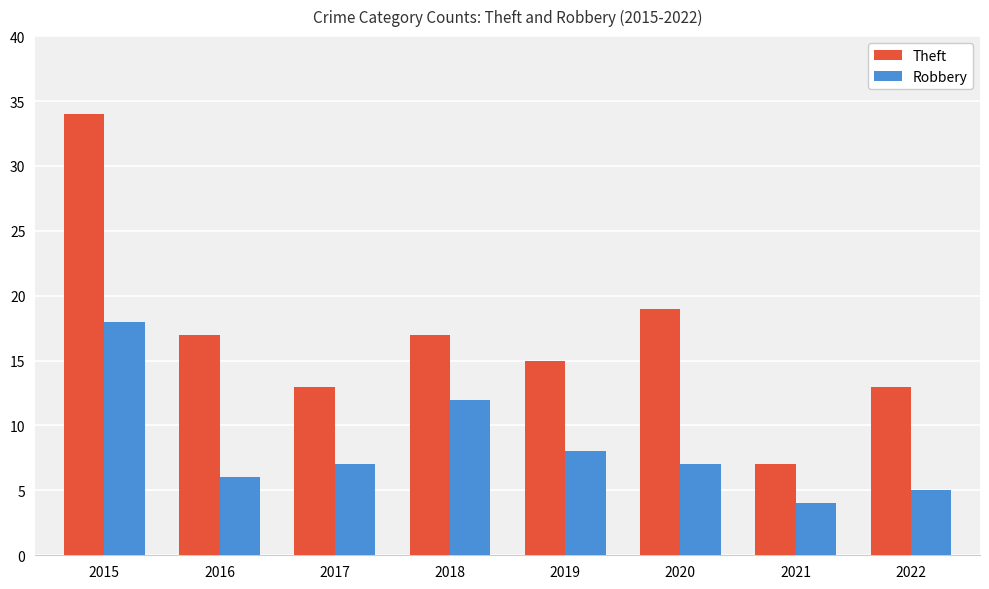

Reading left to right, list all the values displayed in this chart.

Theft: 34	17	13	17	15	19	7	13
Robbery: 18	6	7	12	8	7	4	5